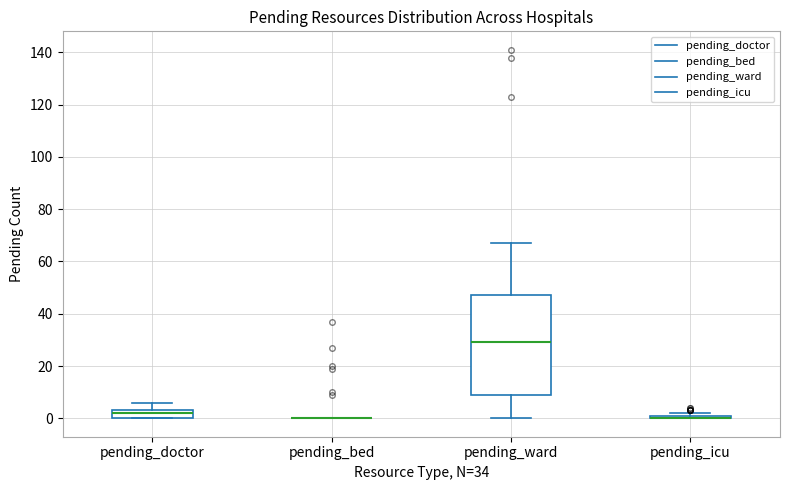

Comparing the boxes themselves (not the whiskers), which one is the tallest?

pending_ward